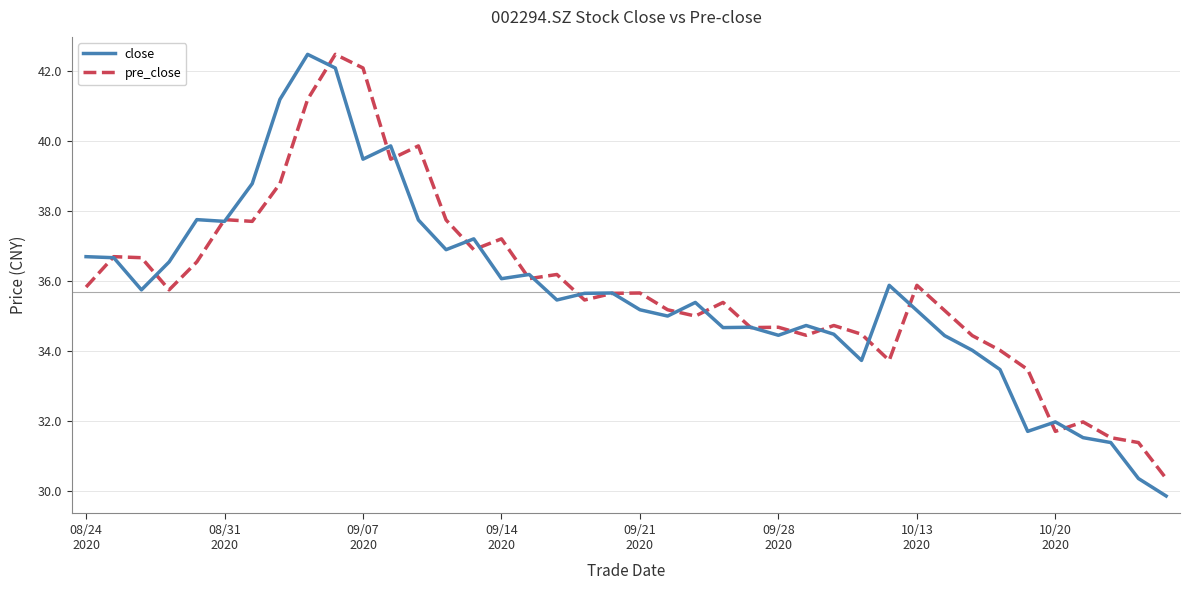

Which series has the widest spread of values?

close